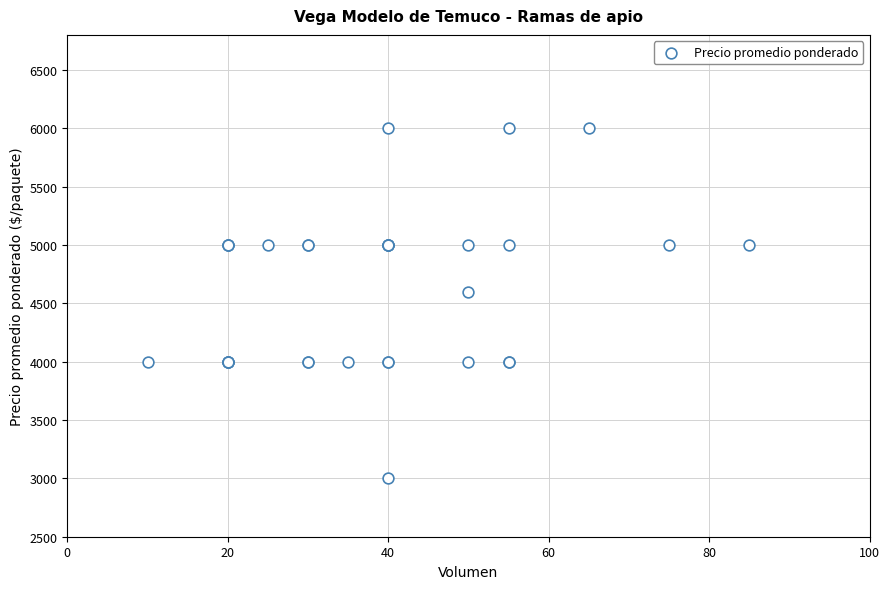

What Y value in the scatter plot is closest to 4500?

4600